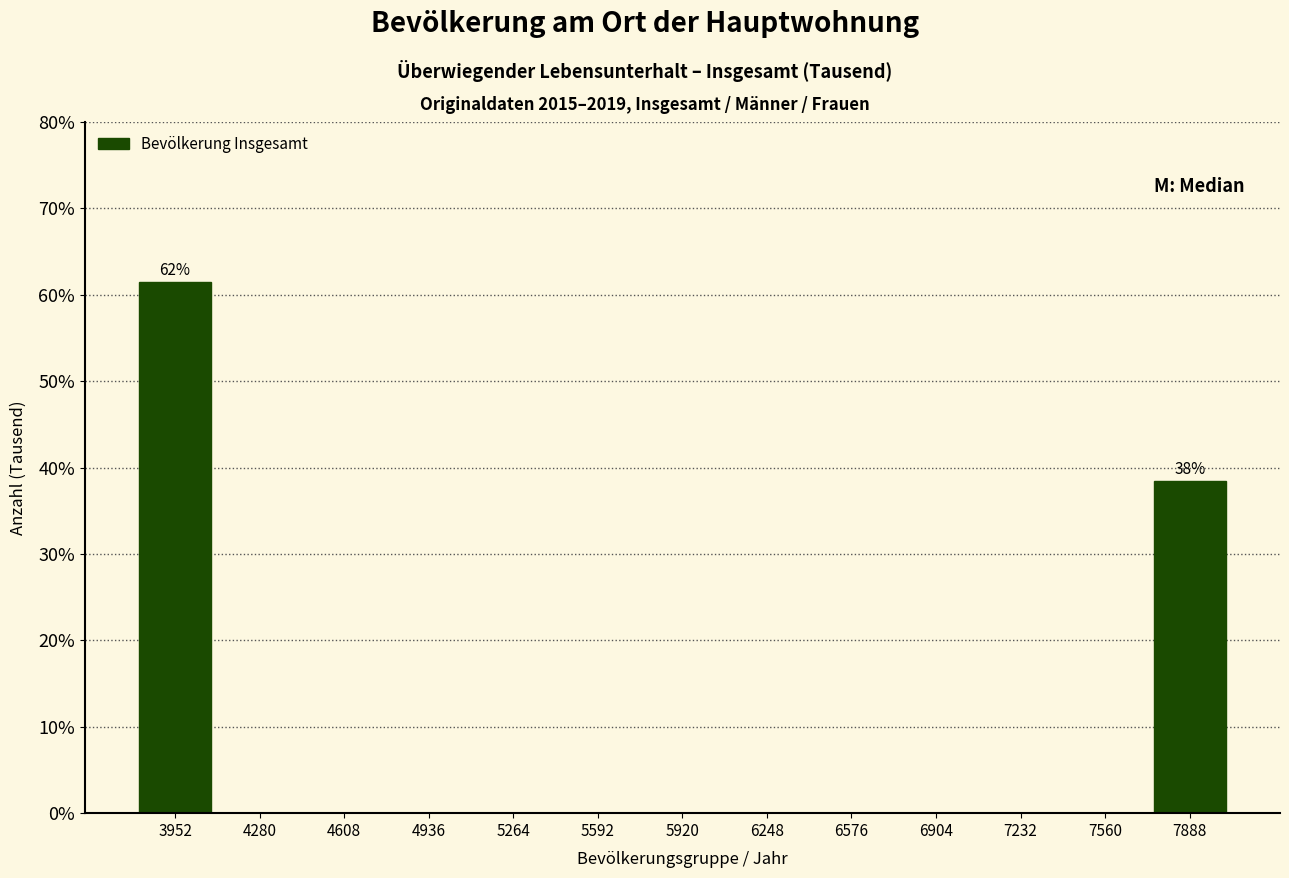

Which range on the x-axis has the tallest bar?

3800 to 4100